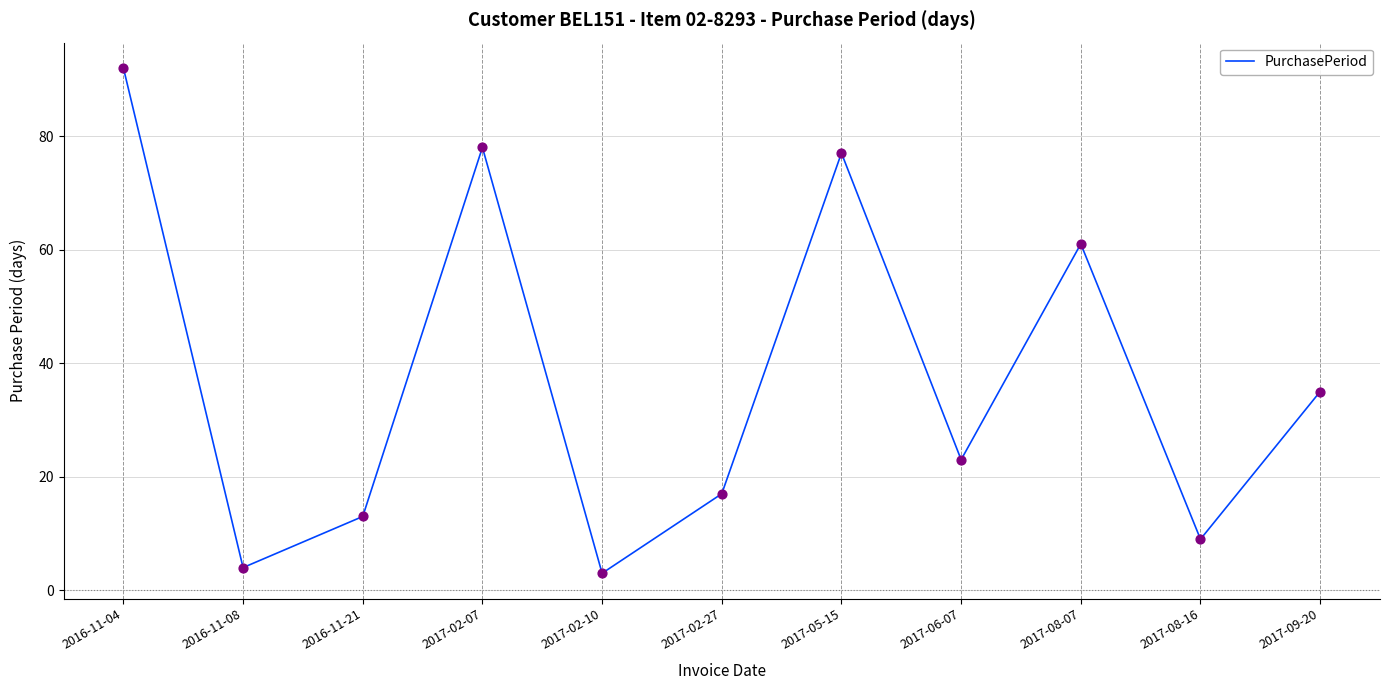

What is the ratio of the value at 2017-02-07 to the value at 2017-08-16?

8.7